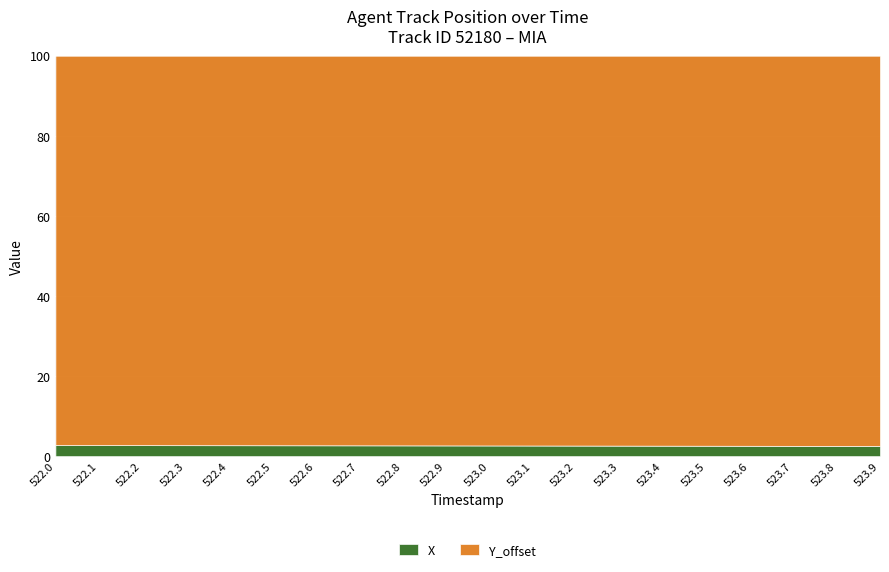

What is the sum of all X values?

53.2